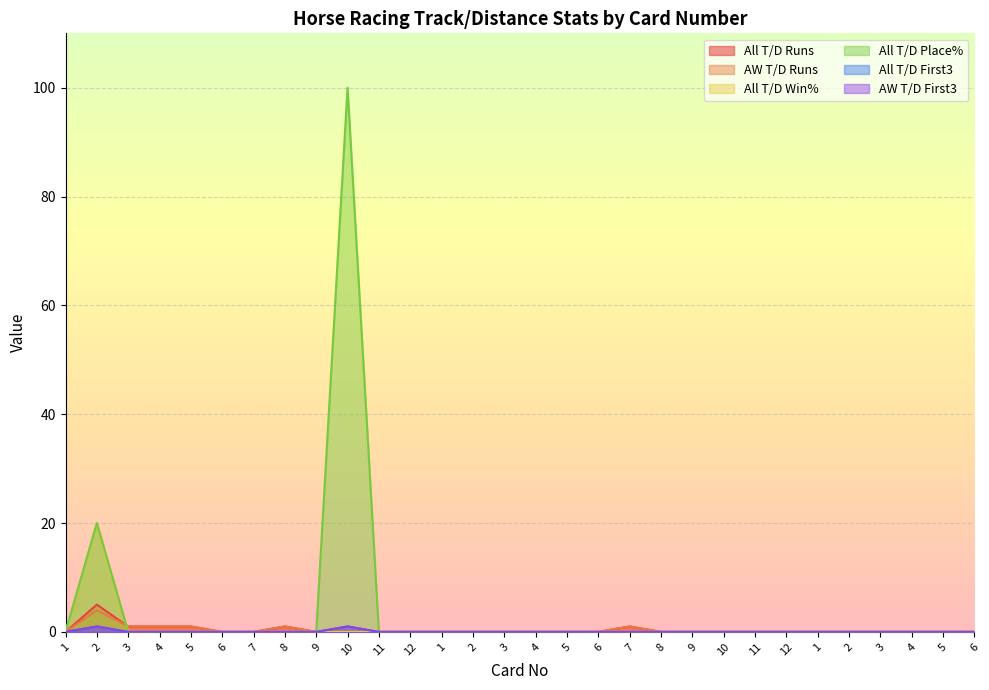

How many intersections are there between All T/D Win% and All T/D Runs?

1